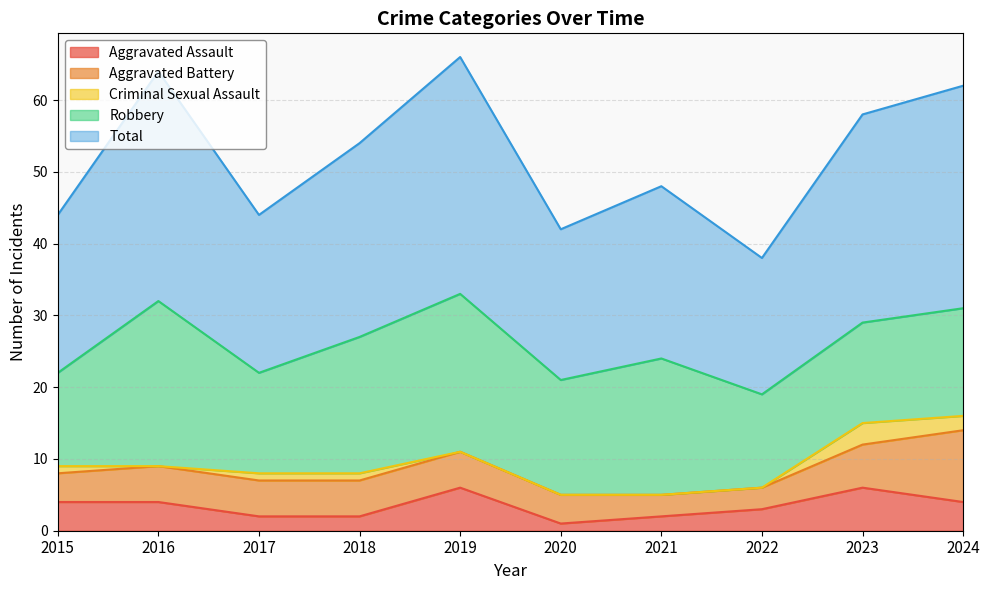

Which series has the widest spread of values?

Total